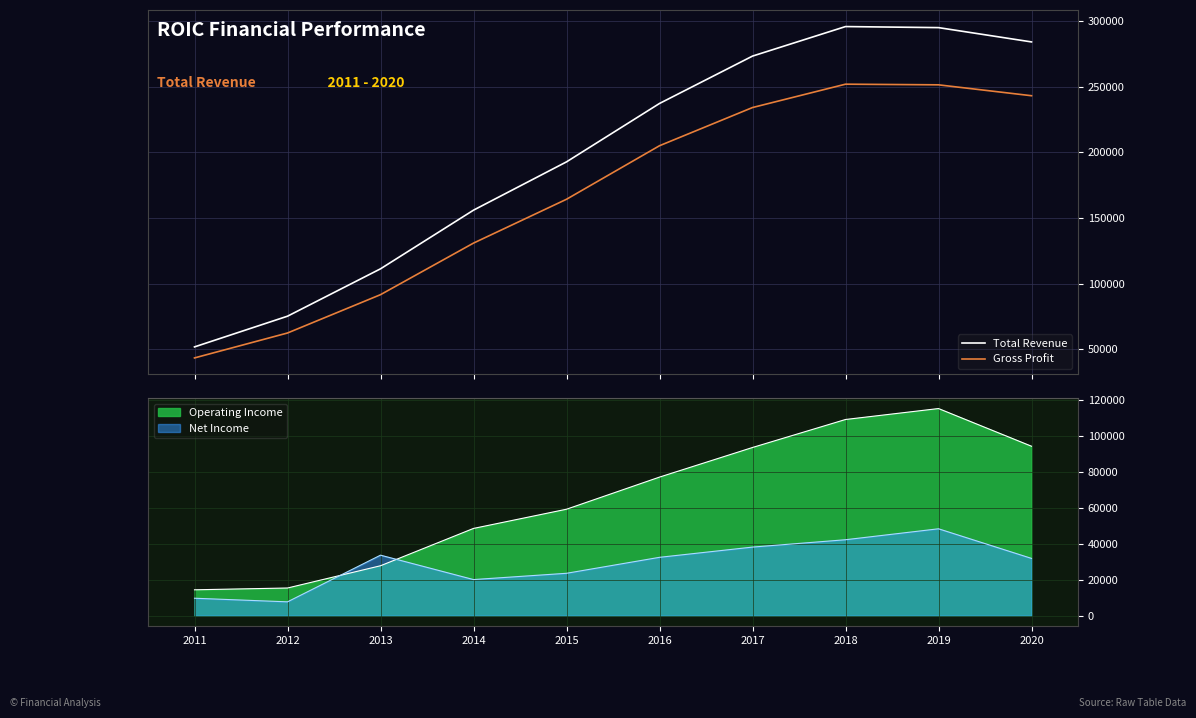

What is the minimum value for Net Income?

7700